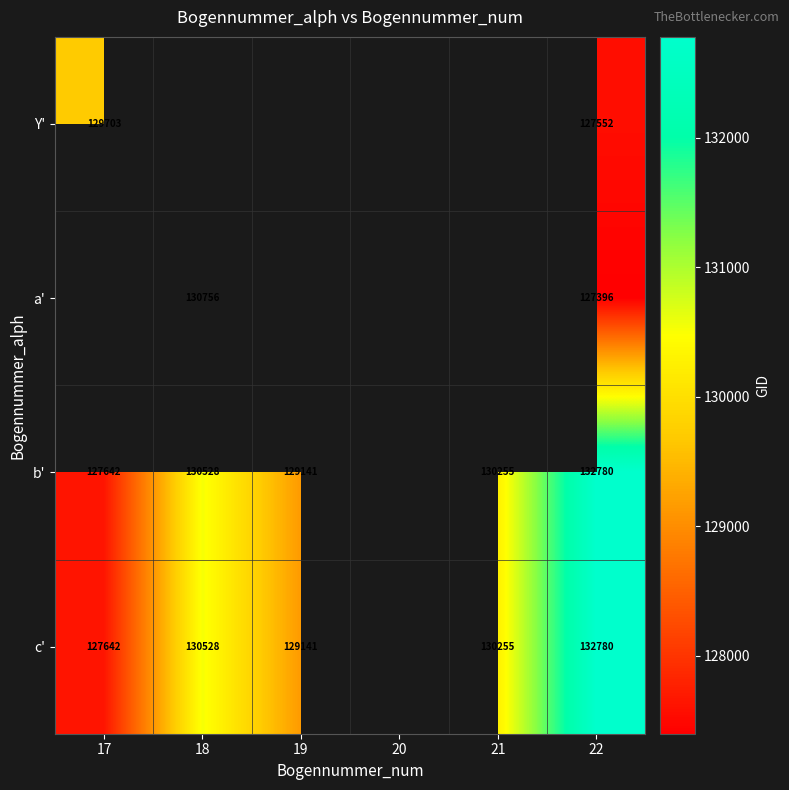

What is the total value across all series at 22?

520508